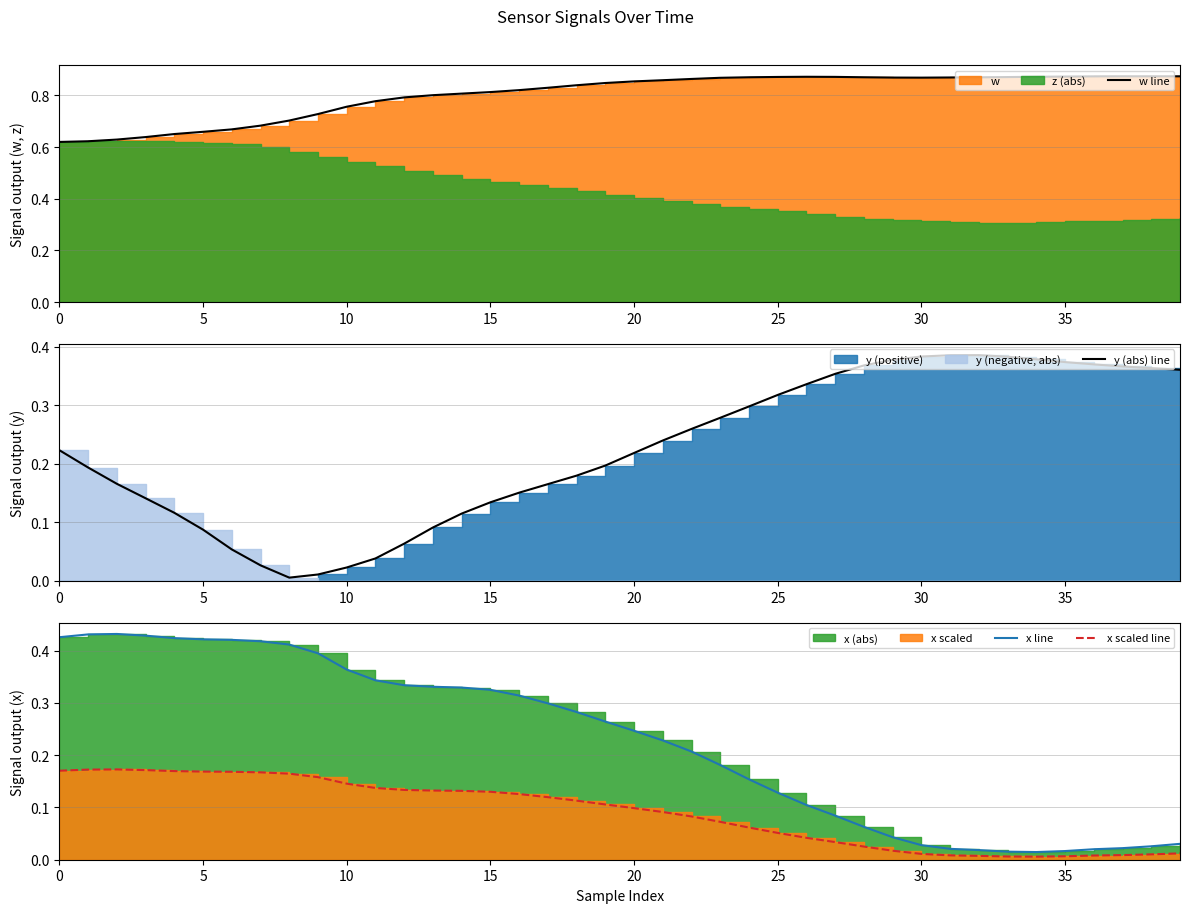

True or false: x scaled line has a value of 0.1 at 23.

True